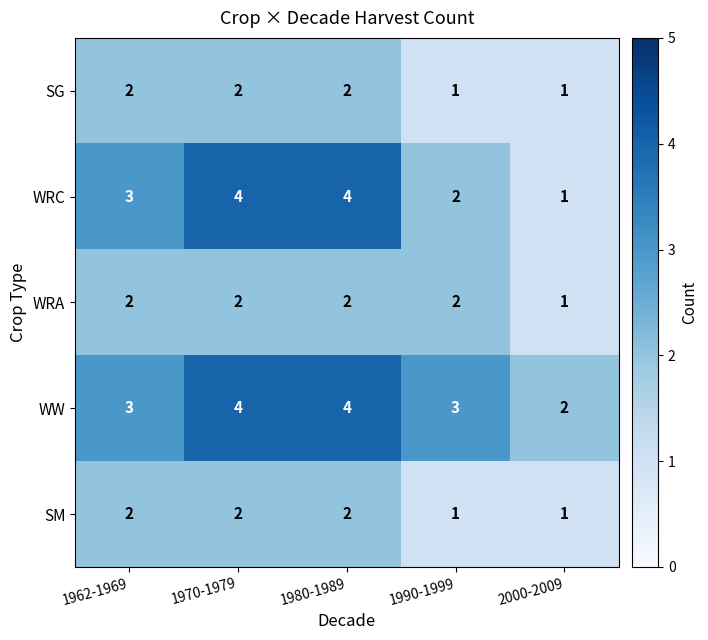

Which series has the widest spread of values?

WRC